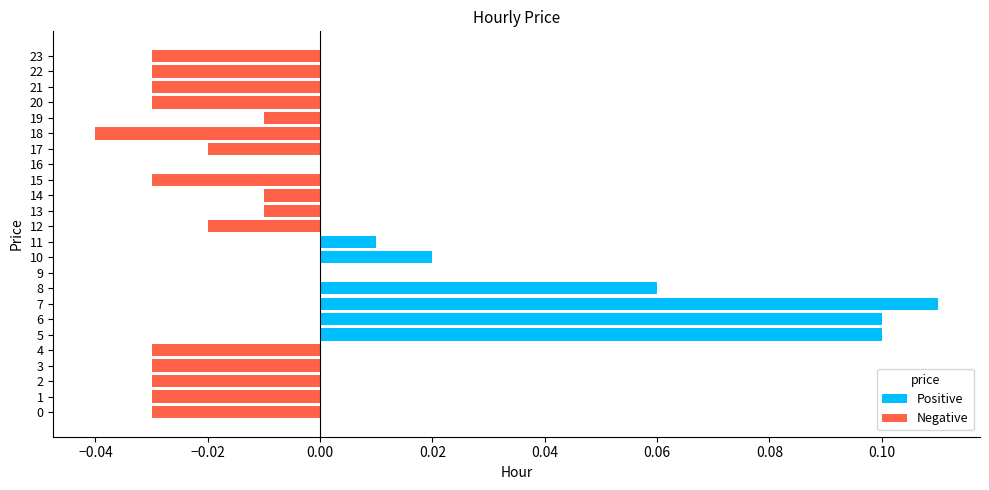

At which category does the chart reach its peak across all series?

7